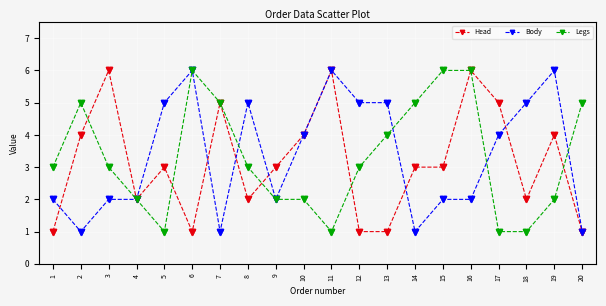

What is the spread (max minus min) of values at 15?

4